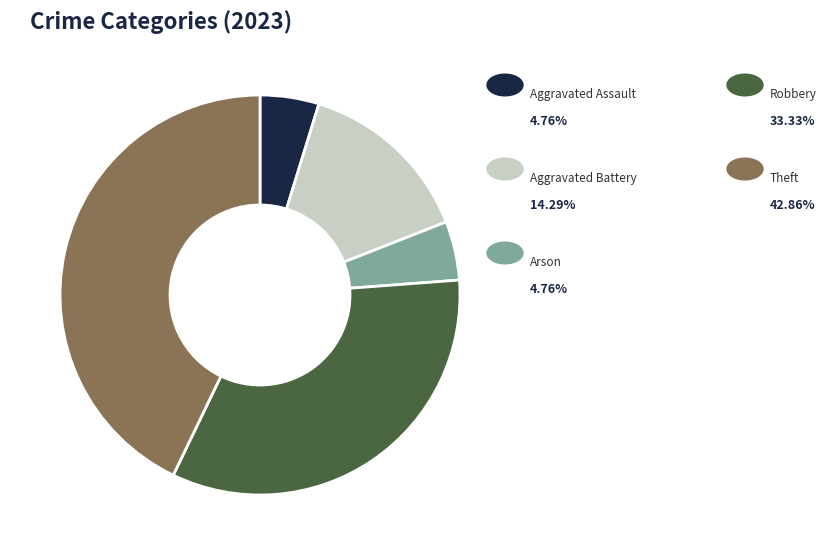

Is there a majority slice in this chart?

No